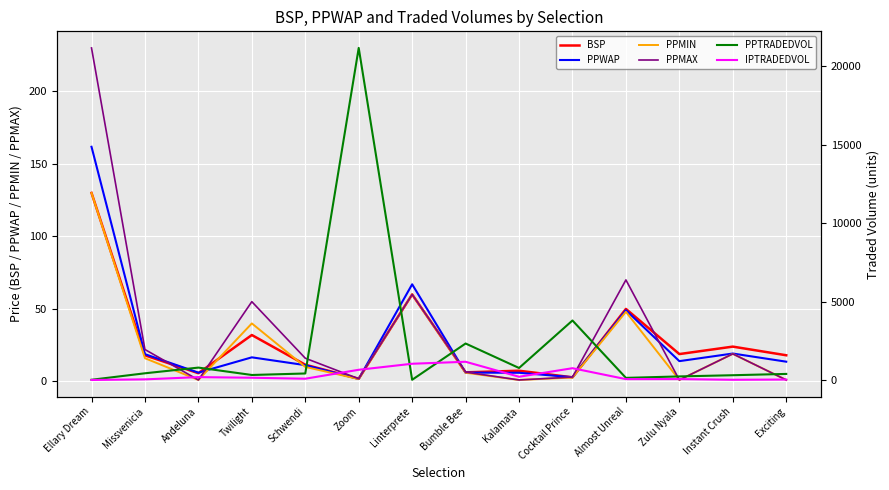

Rank the categories by PPMIN value from lowest to highest.

Andeluna, Kalamata, Zulu Nyala, Exciting, Zoom, Cocktail Prince, Bumble Bee, Schwendi, Missvenicia, Instant Crush, Twilight, Almost Unreal, Linterprete, Ellary Dream